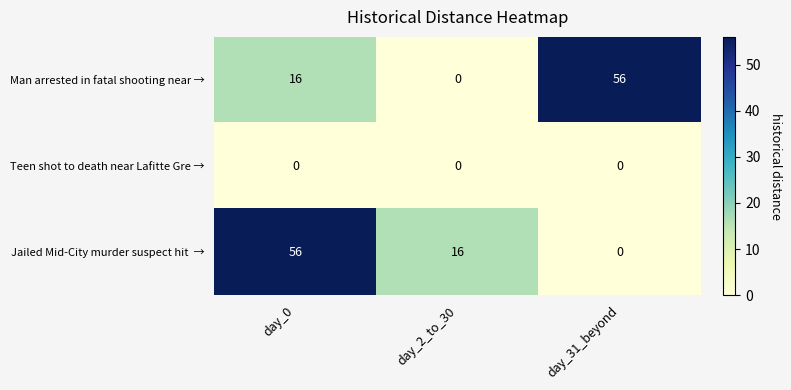

What is the sum of all Man arrested in fatal shooting near → values?

72